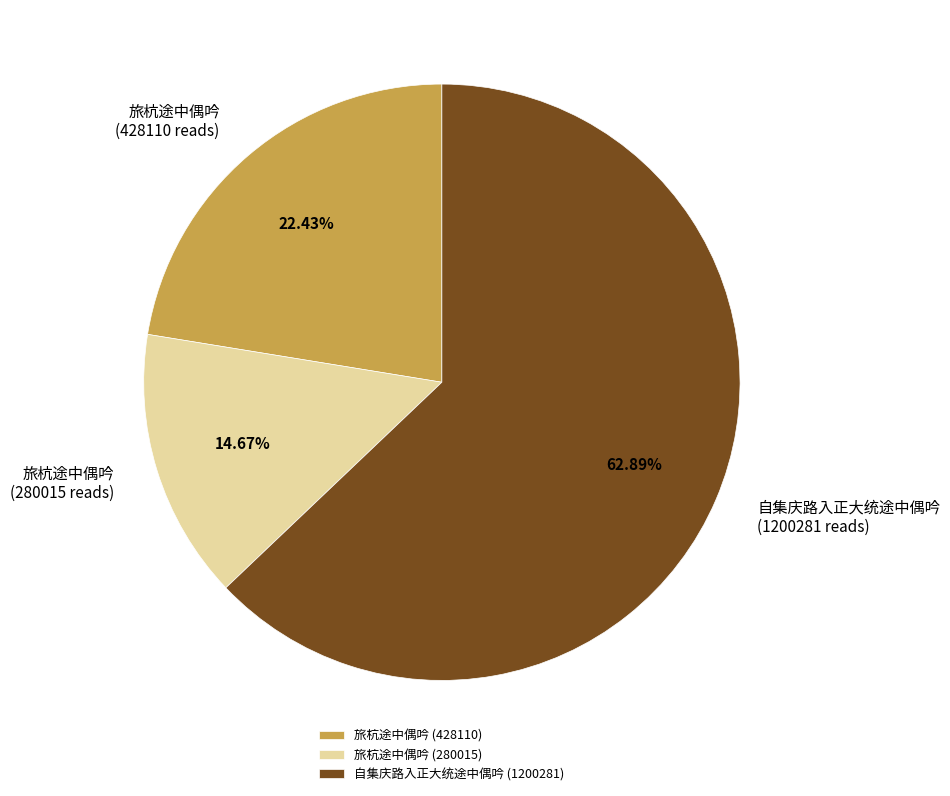

Combined, do 旅杭途中偶吟 (280015) and 旅杭途中偶吟 (428110) account for over 50%?

No